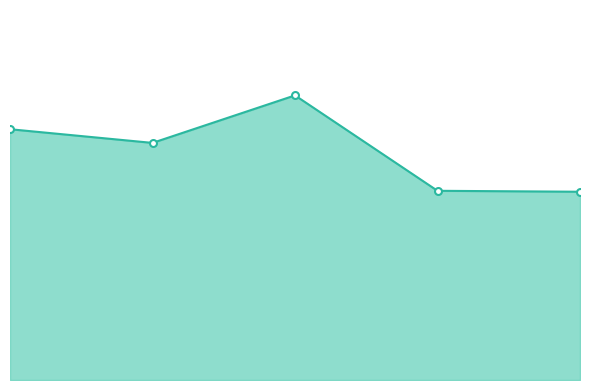

Count the values in the range 0 to 1.

5